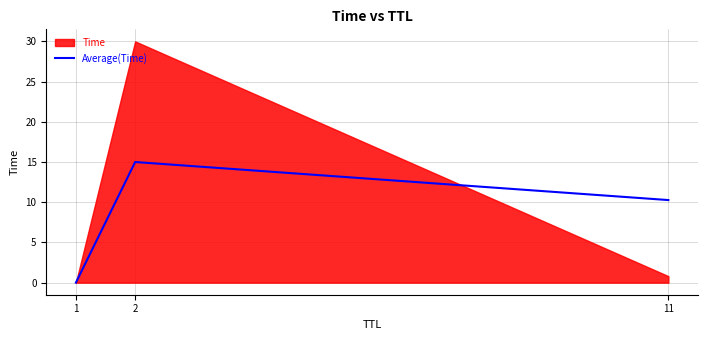

True or false: Average(Time) has a value of 0.0 at 1.

True